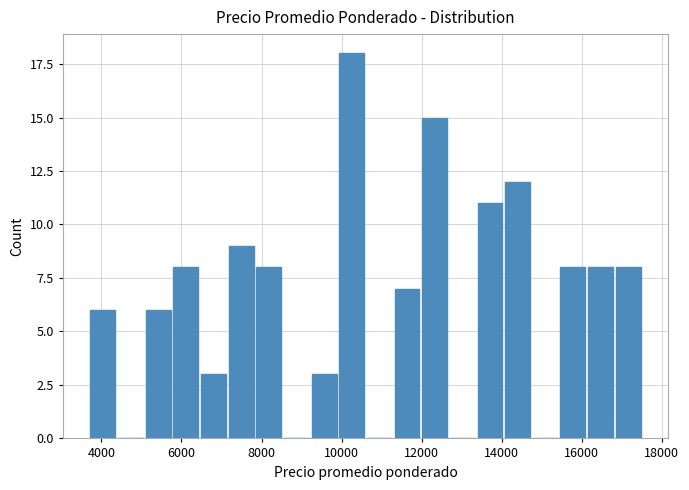

Around what value on the x-axis is the tallest bar? Give the approximate position of its centre, as read against the axis.

10200